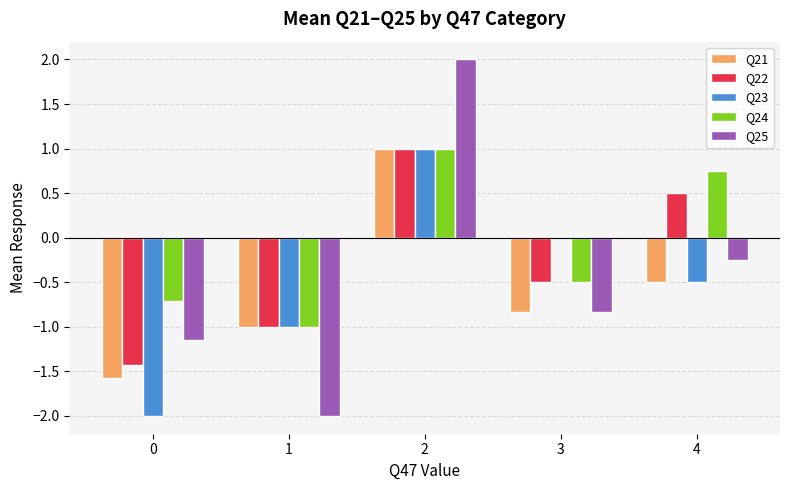

How many data points in Q21 are above 0?

1